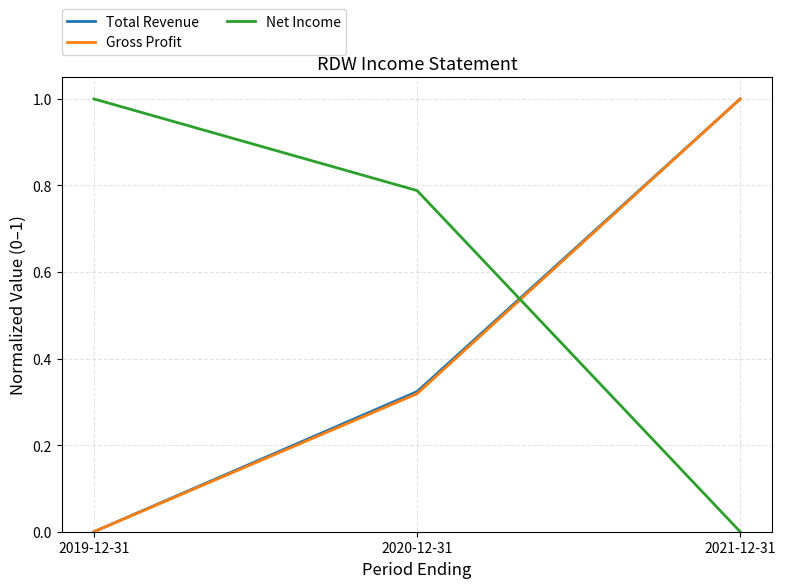

What position from the right is 2019-12-31?

3